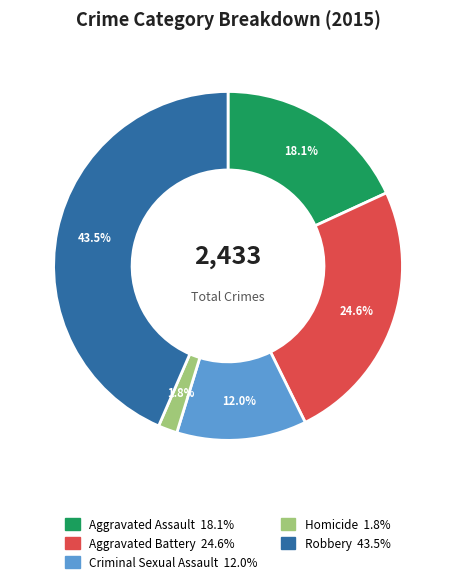

What is the smallest slice in the pie chart?

Homicide